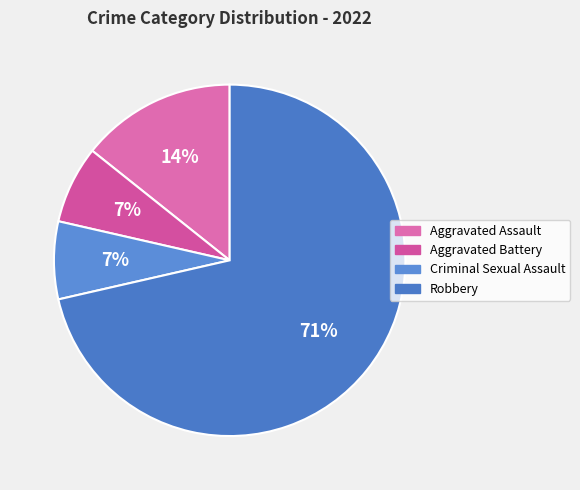

What percentage do Aggravated Battery and Aggravated Assault together represent?

21.4%